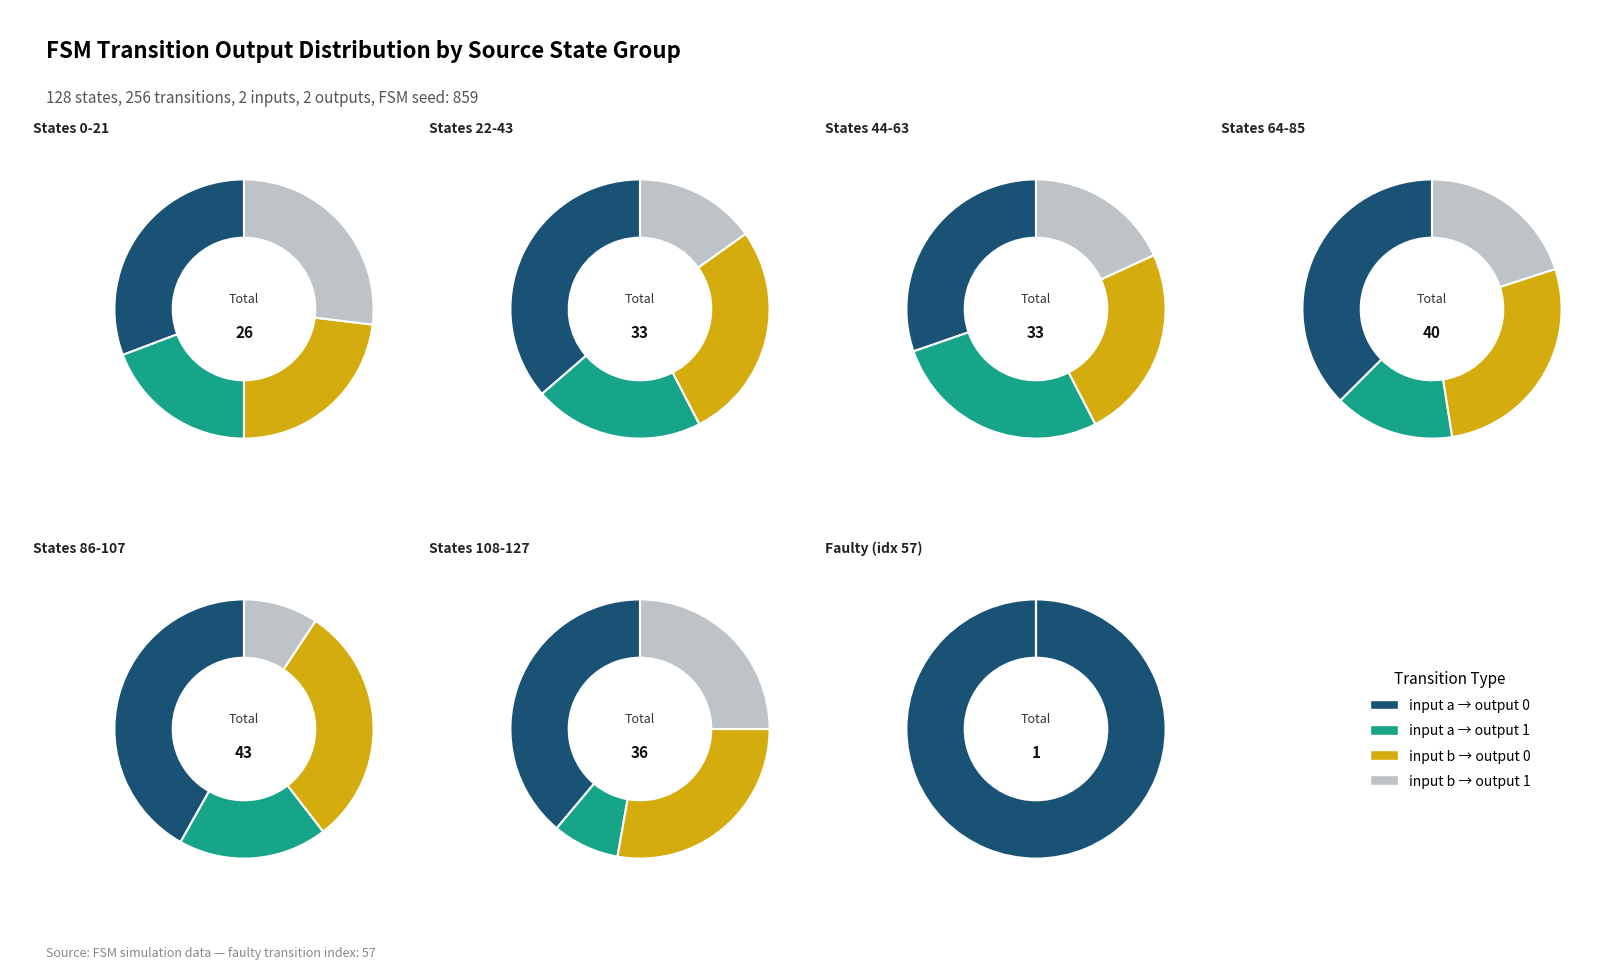

To the nearest percent, what is the difference between the 14 and 4 slice percentages?

8%